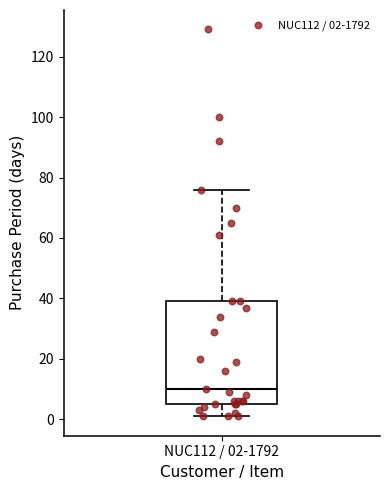

Where is the lower edge of the box for NUC112 / 02-1792 on the y-axis? The values are not printed on the chart, so give them approximately, as read against the axis.

6